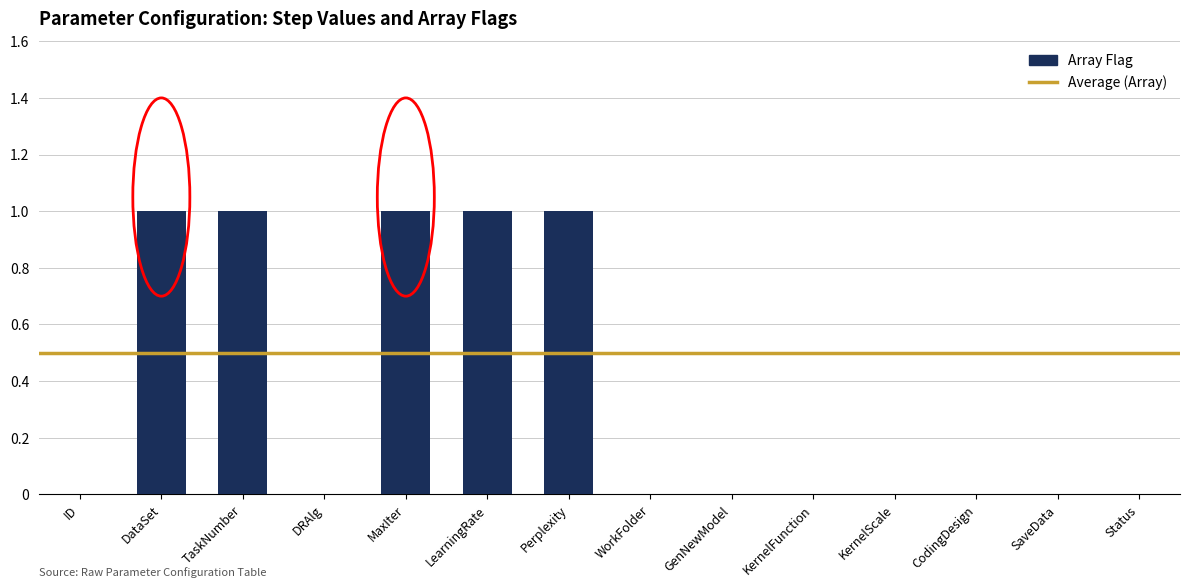

The value at KernelFunction is 0. True or false?

True